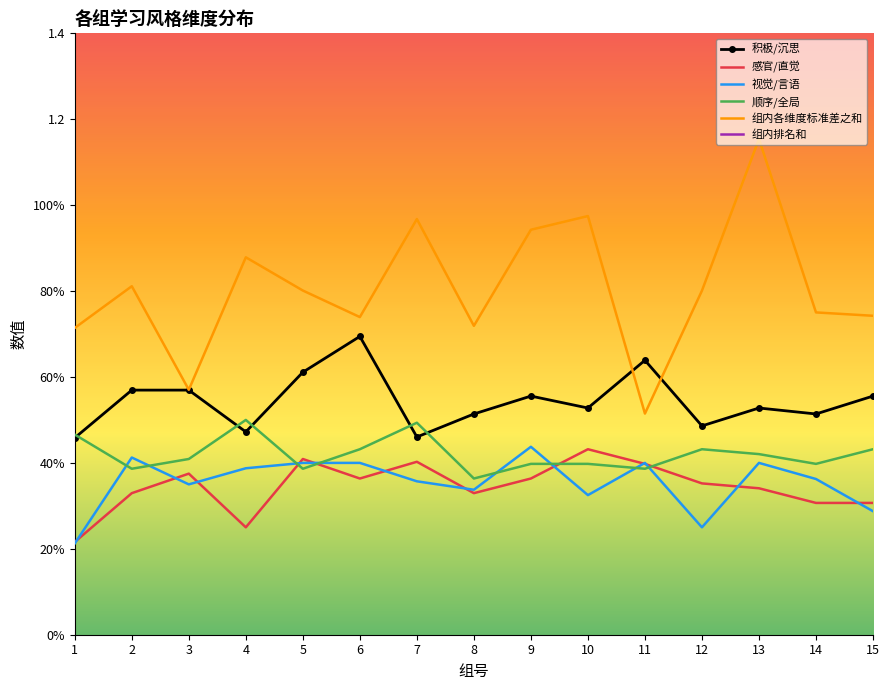

What is the sum of the 组内各维度标准差之和 values at 3 and 10?

1.5